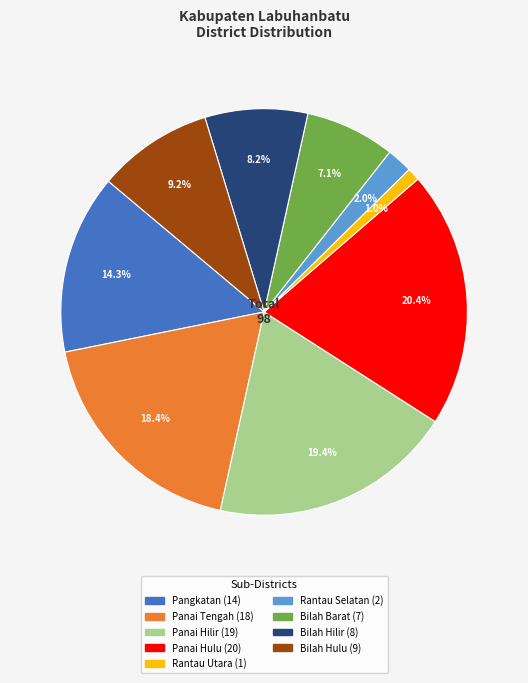

Which has a higher value, Bilah Hulu or Rantau Utara?

Bilah Hulu